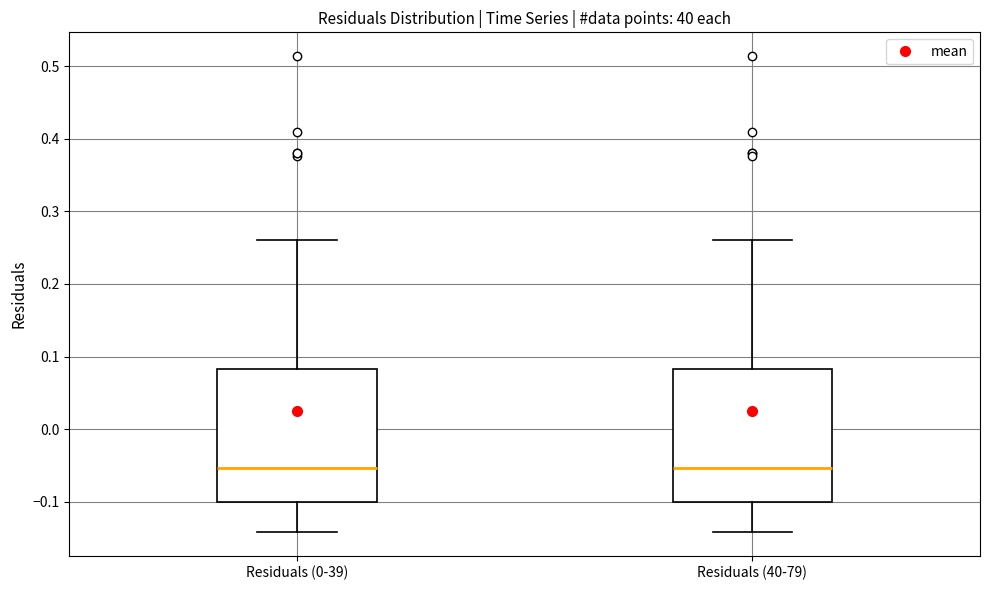

Reading left to right, transcribe this box plot: for each box, give where its median line is, the range the box spans, and where its two whiskers end, as read against the y-axis. The values are not printed on the chart, so give them approximately, as read against the axis.

Residuals (0-39): median -0.05, box -0.10 to 0.08, whiskers -0.14 to 0.26
Residuals (40-79): median -0.05, box -0.10 to 0.08, whiskers -0.14 to 0.26